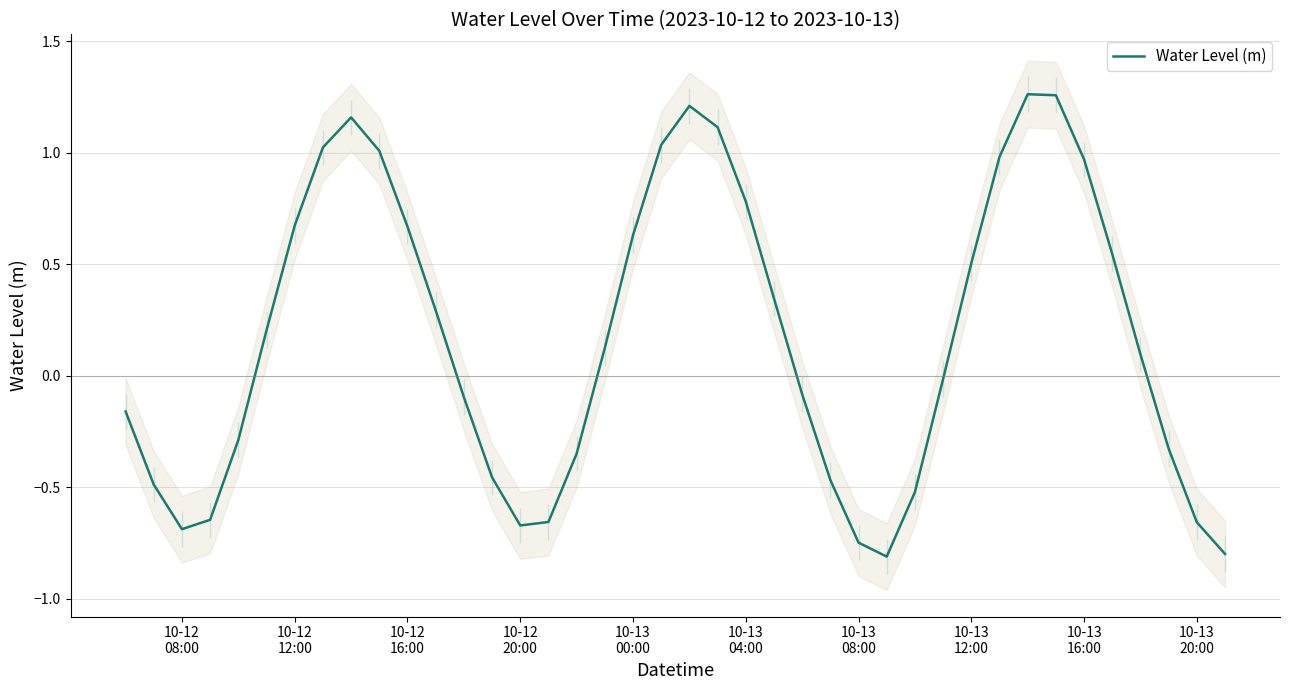

Does the chart have visible grid lines?

Yes